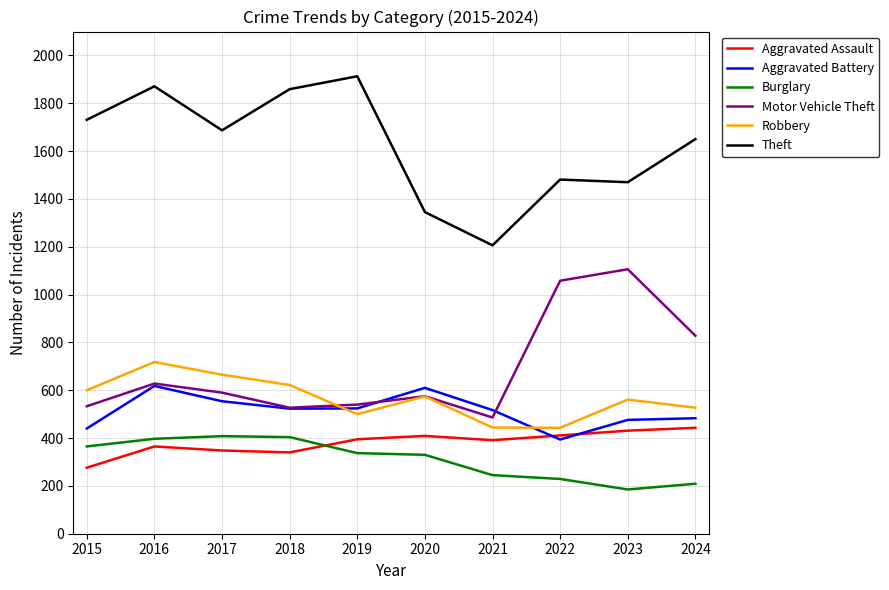

Count the number of data series in this chart.

6